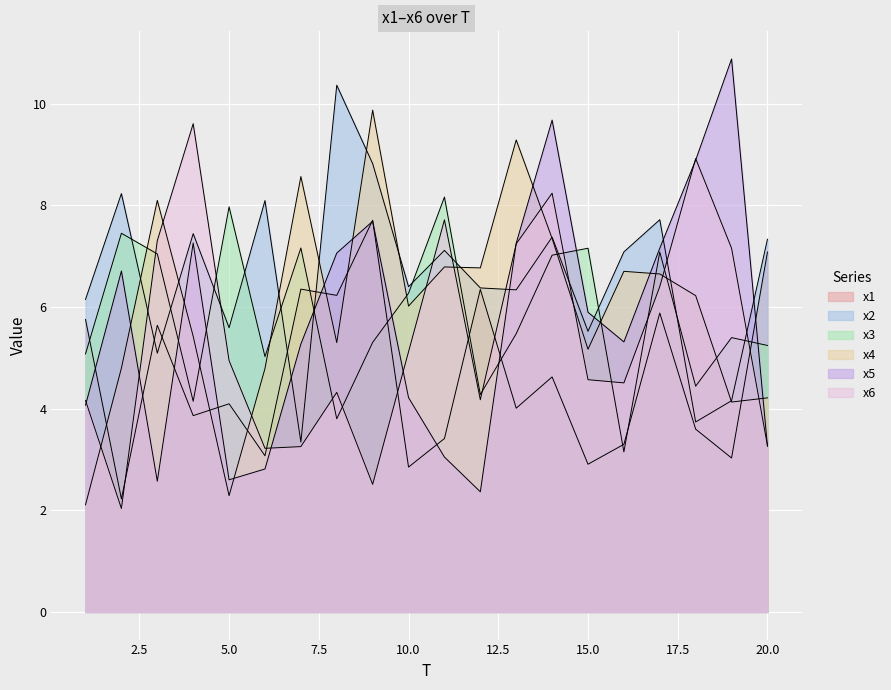

At which category does the chart reach its peak across all series?

19